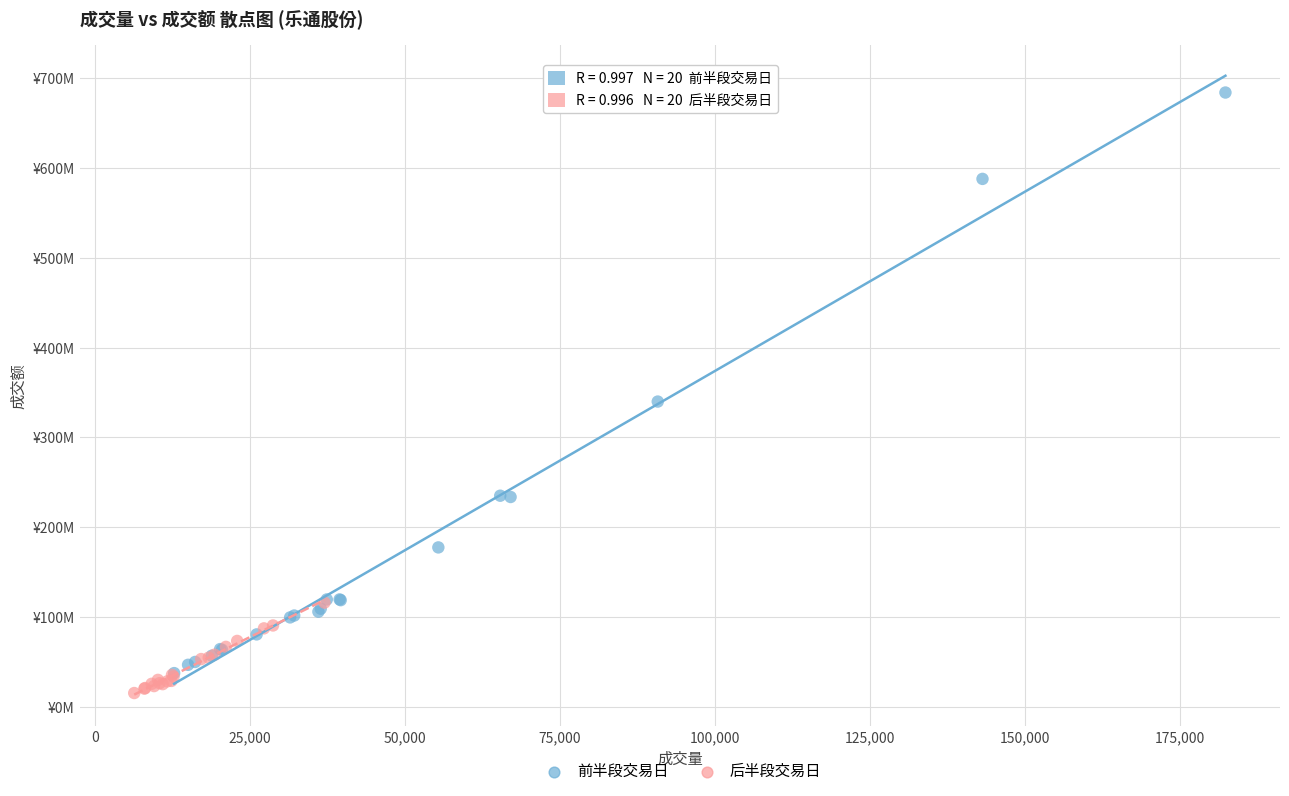

Which series contains the lowest Y value?

后半段交易日